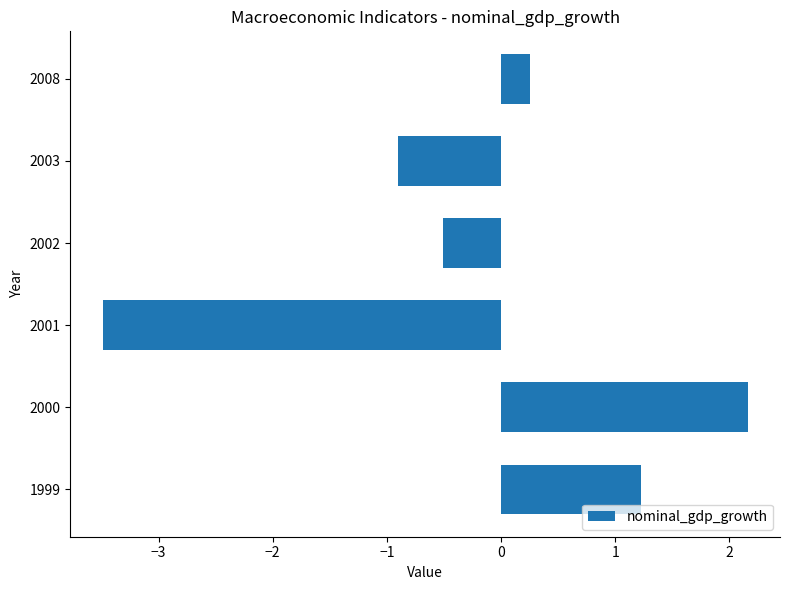

How many bars are there in total?

6